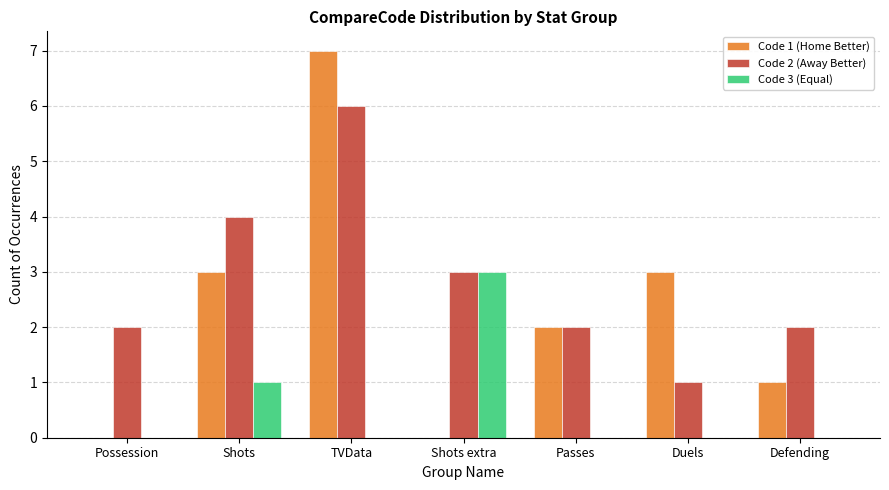

What is the total value across all series at Shots?

8